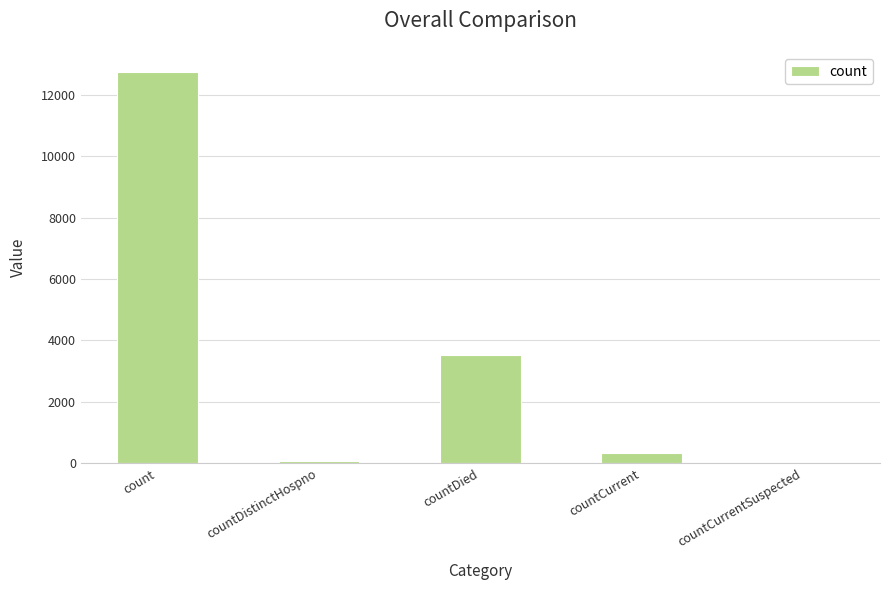

Are the bars horizontal?

No